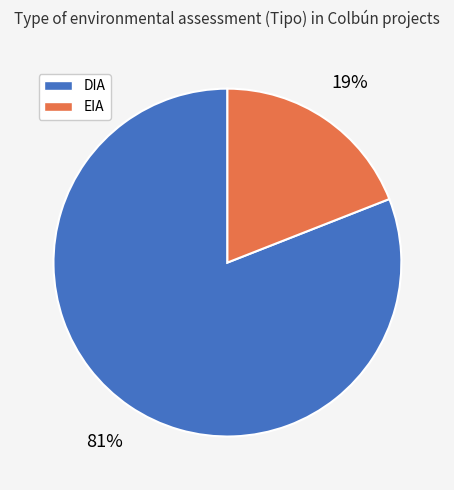

Which slice is the largest?

DIA